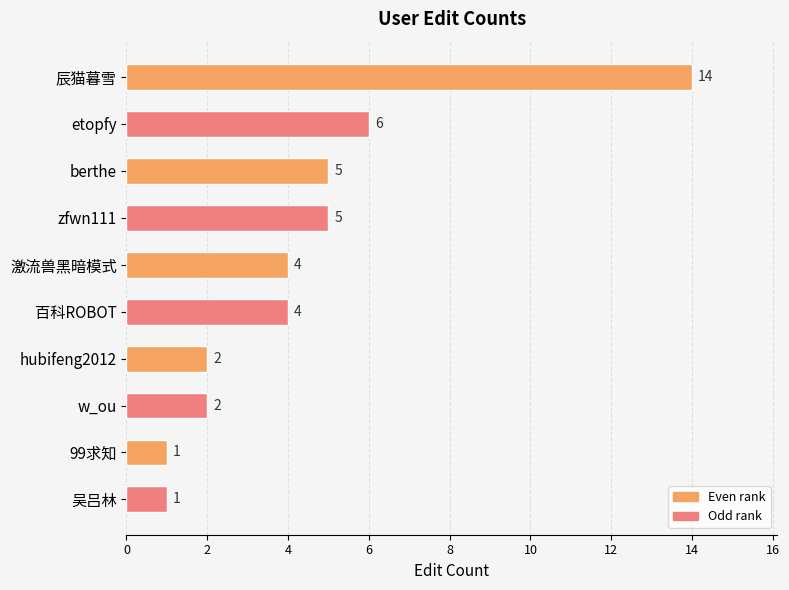

The chart shows a value of 6 at 百科ROBOT. True or false?

False